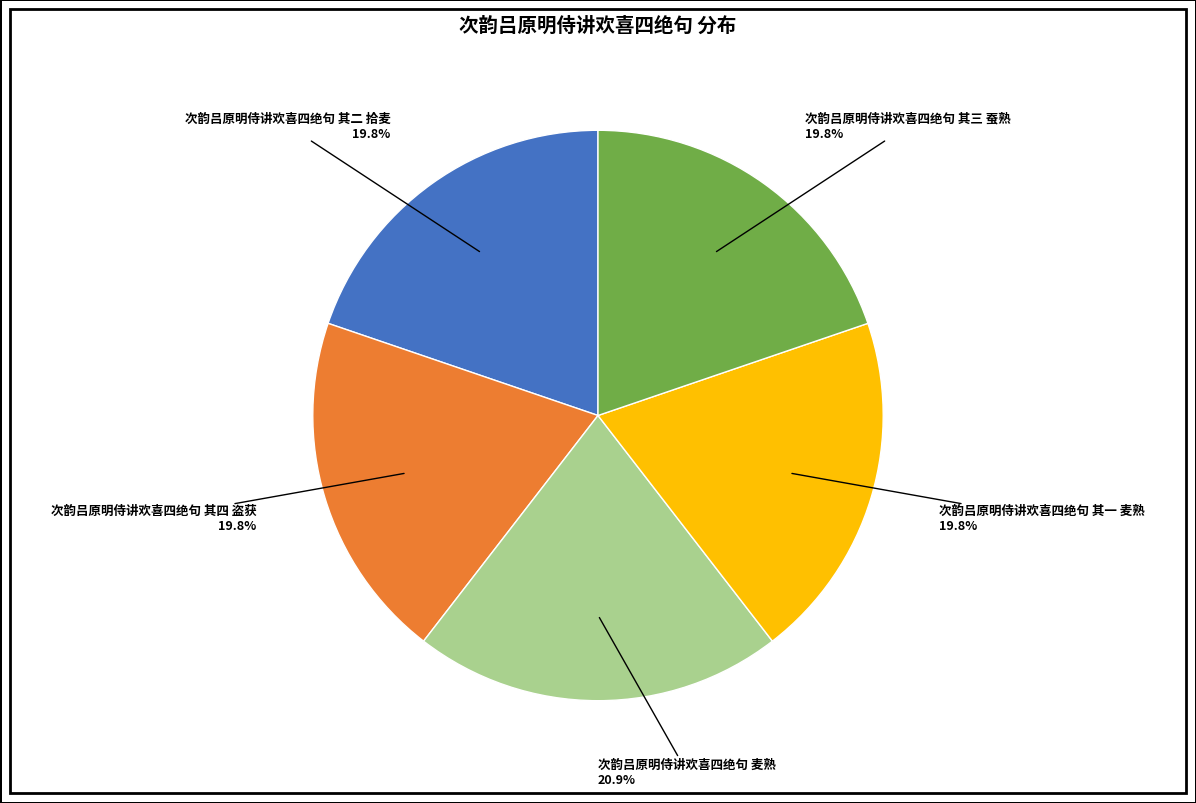

Is there any slice that represents more than half of the pie?

No